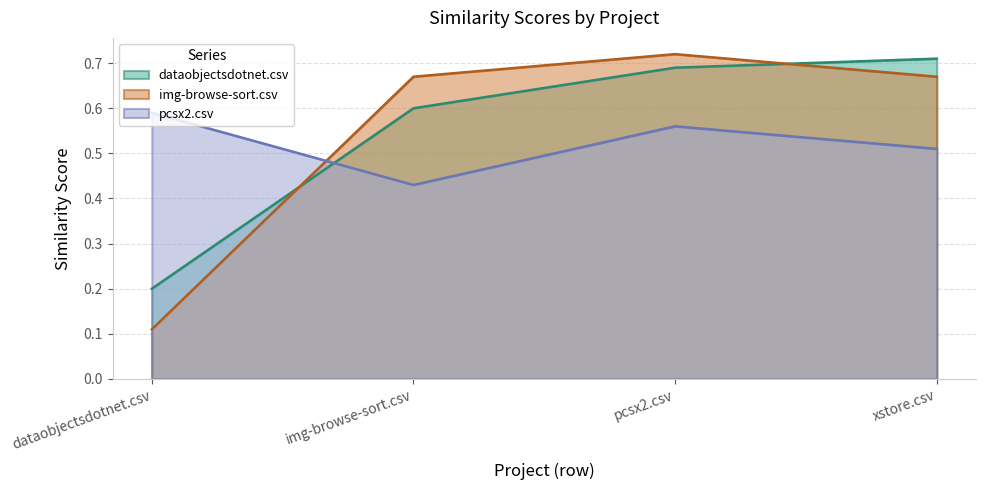

Read the dataobjectsdotnet.csv value at pcsx2.csv.

0.7